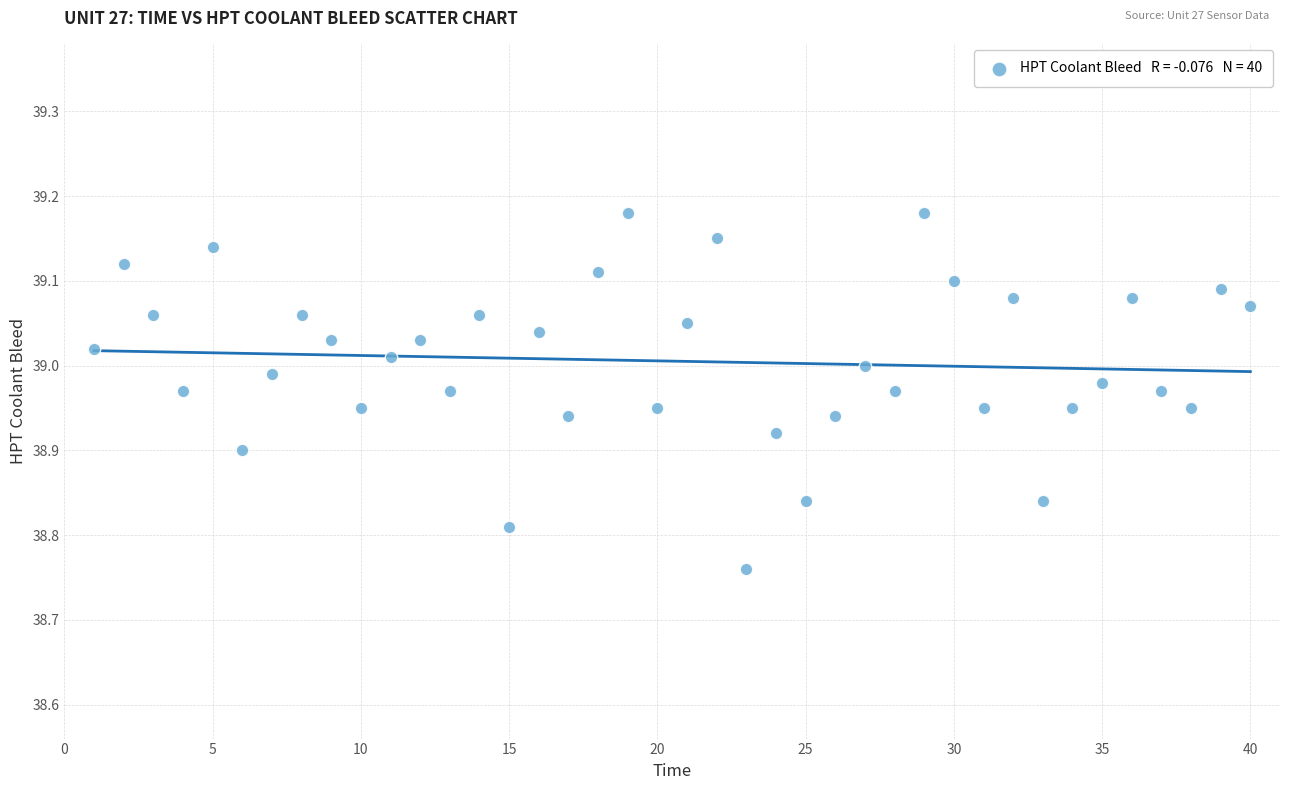

What is the range of Y values (max minus min)?

0.4